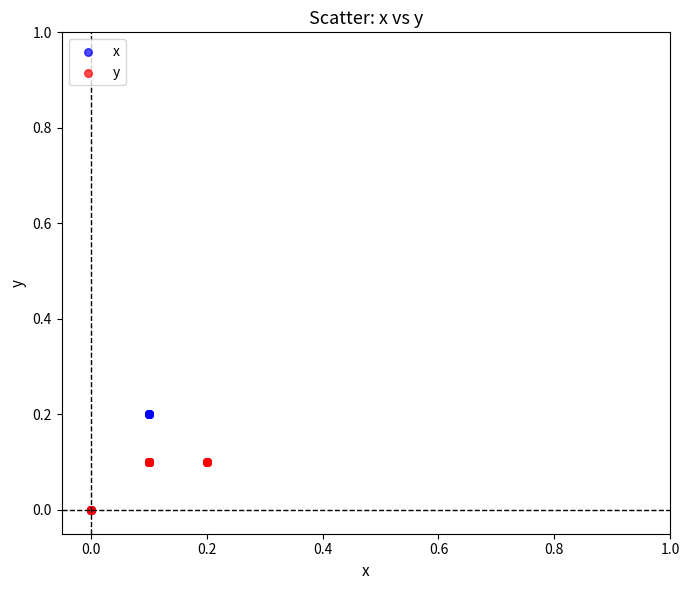

Which series has the largest Y range (max minus min)?

x